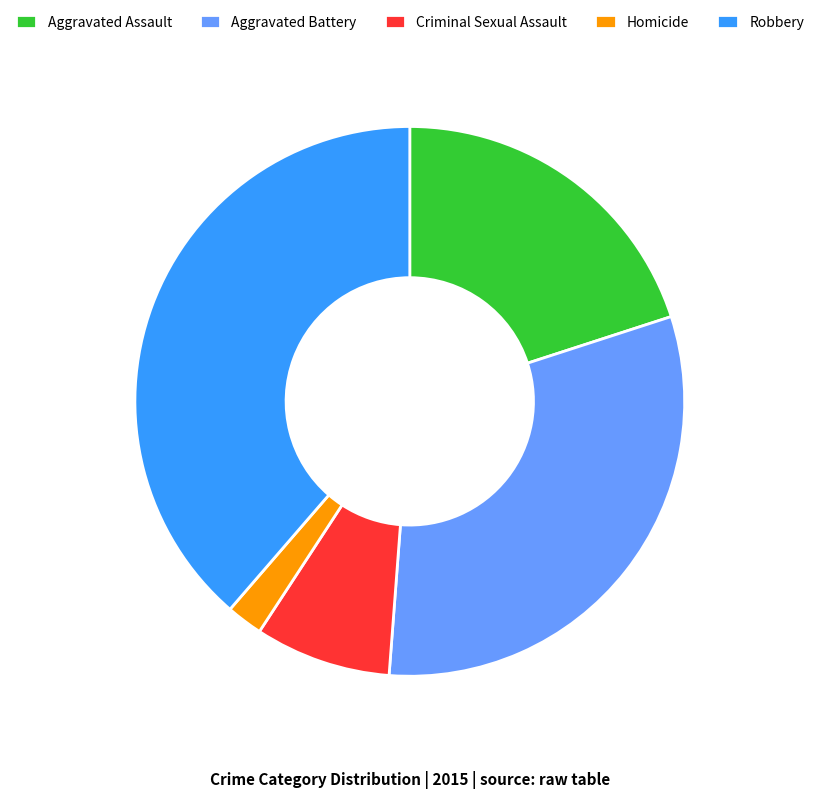

Does Robbery account for over 50% of the chart?

No